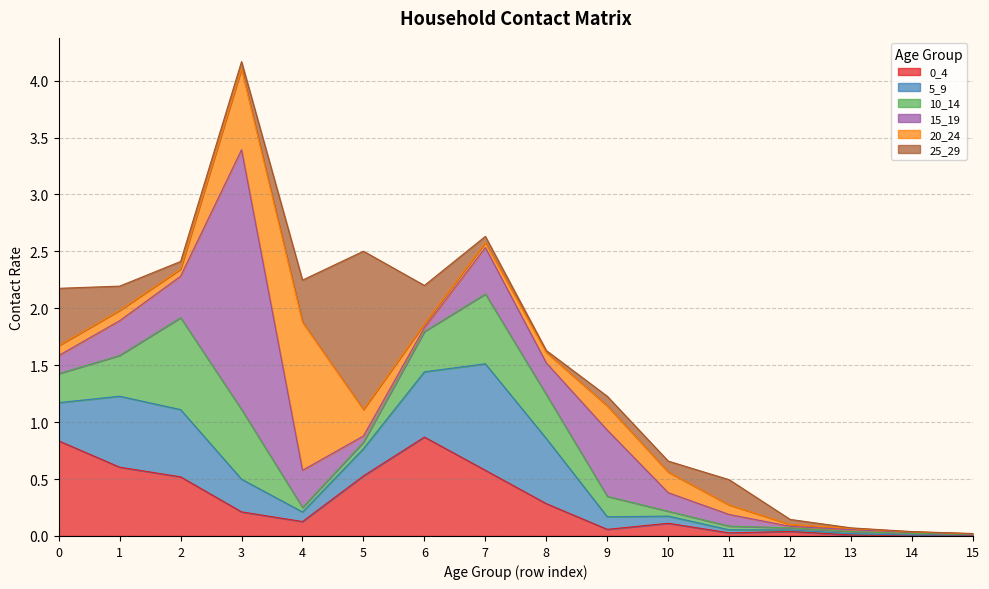

What is the difference between the maximum and minimum values in the 10_14 series?

0.8